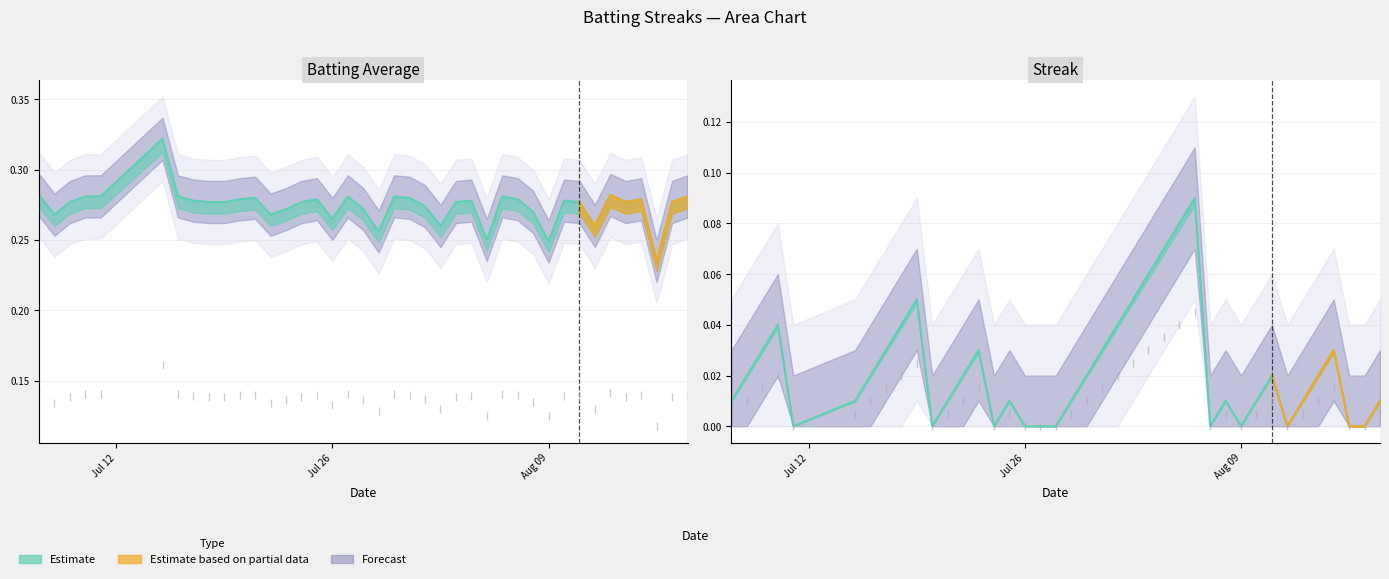

What is the difference between the maximum and minimum values in the batting_avg series?

0.1